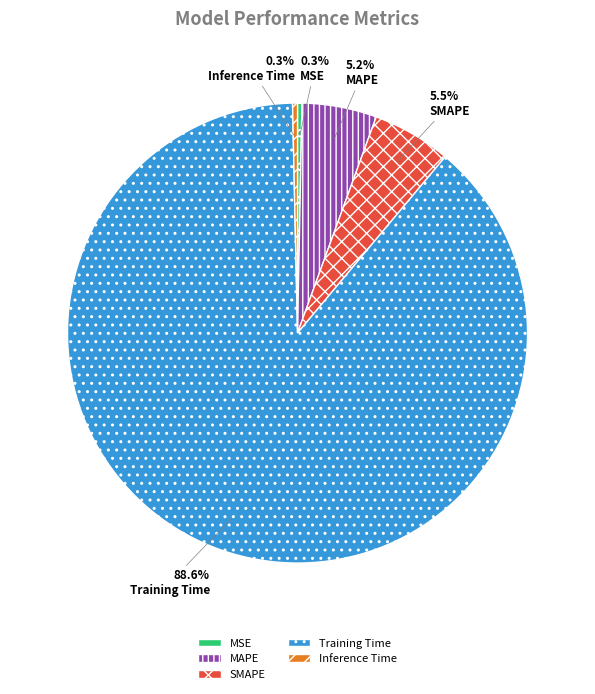

Count the number of slices in the pie.

5